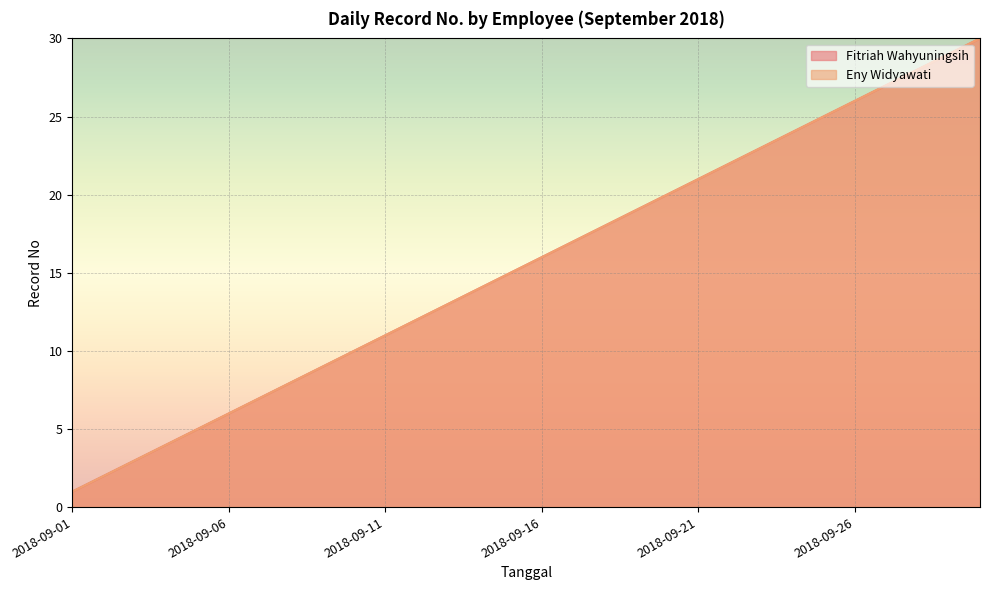

Where is Fitriah Wahyuningsih nearest to the value 15?

2018-09-15